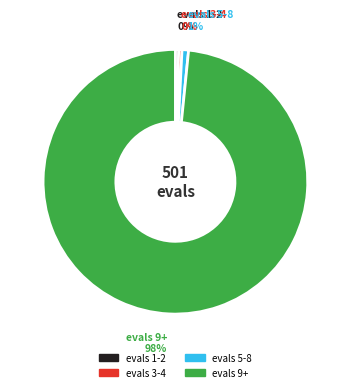

Do evals 1-2 and evals 3-4 together represent more than half of the pie?

No